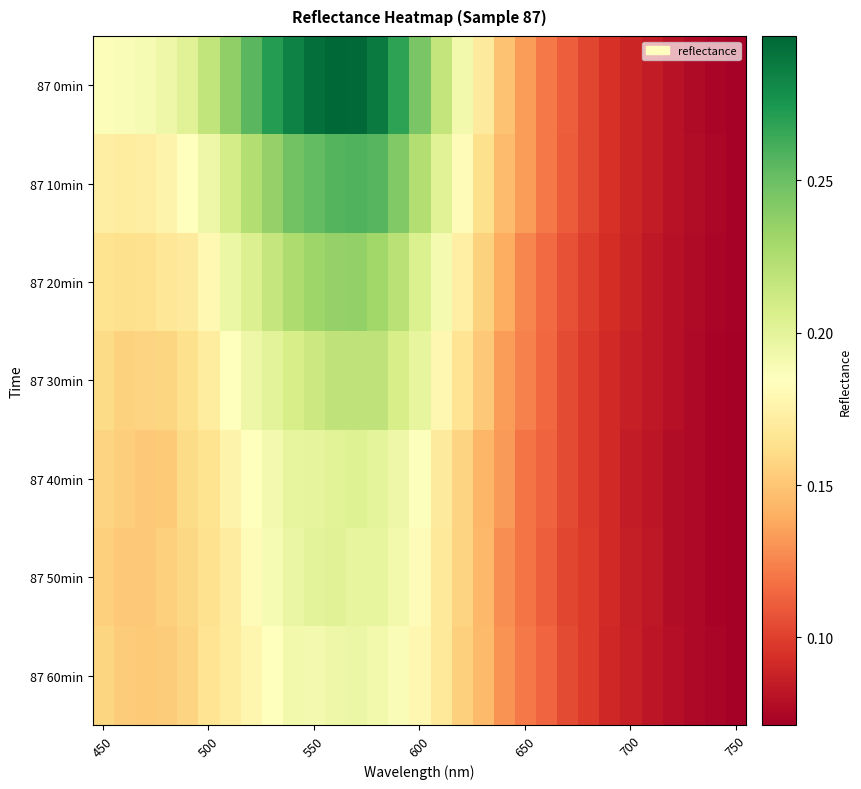

Reading left to right, list all the values displayed in this chart.

87 0min: 0.2	0.2	0.2	0.2	0.2	0.2	0.2	0.3	0.3	0.3	0.3	0.3	0.3	0.3	0.3	0.2	0.2	0.2	0.2	0.1	0.1	0.1	0.1	0.1	0.1	0.1	0.1	0.1	0.1	0.1	0.1
87 10min: 0.2	0.2	0.2	0.2	0.2	0.2	0.2	0.2	0.2	0.2	0.3	0.3	0.3	0.3	0.2	0.2	0.2	0.2	0.2	0.1	0.1	0.1	0.1	0.1	0.1	0.1	0.1	0.1	0.1	0.1	0.1
87 20min: 0.2	0.2	0.2	0.2	0.2	0.2	0.2	0.2	0.2	0.2	0.2	0.2	0.2	0.2	0.2	0.2	0.2	0.2	0.2	0.1	0.1	0.1	0.1	0.1	0.1	0.1	0.1	0.1	0.1	0.1	0.1
87 30min: 0.2	0.2	0.2	0.2	0.2	0.2	0.2	0.2	0.2	0.2	0.2	0.2	0.2	0.2	0.2	0.2	0.2	0.2	0.2	0.1	0.1	0.1	0.1	0.1	0.1	0.1	0.1	0.1	0.1	0.1	0.1
87 40min: 0.2	0.2	0.2	0.2	0.2	0.2	0.2	0.2	0.2	0.2	0.2	0.2	0.2	0.2	0.2	0.2	0.2	0.2	0.1	0.1	0.1	0.1	0.1	0.1	0.1	0.1	0.1	0.1	0.1	0.1	0.1
87 50min: 0.2	0.2	0.2	0.2	0.2	0.2	0.2	0.2	0.2	0.2	0.2	0.2	0.2	0.2	0.2	0.2	0.2	0.2	0.1	0.1	0.1	0.1	0.1	0.1	0.1	0.1	0.1	0.1	0.1	0.1	0.1
87 60min: 0.2	0.2	0.2	0.2	0.2	0.2	0.2	0.2	0.2	0.2	0.2	0.2	0.2	0.2	0.2	0.2	0.2	0.2	0.1	0.1	0.1	0.1	0.1	0.1	0.1	0.1	0.1	0.1	0.1	0.1	0.1